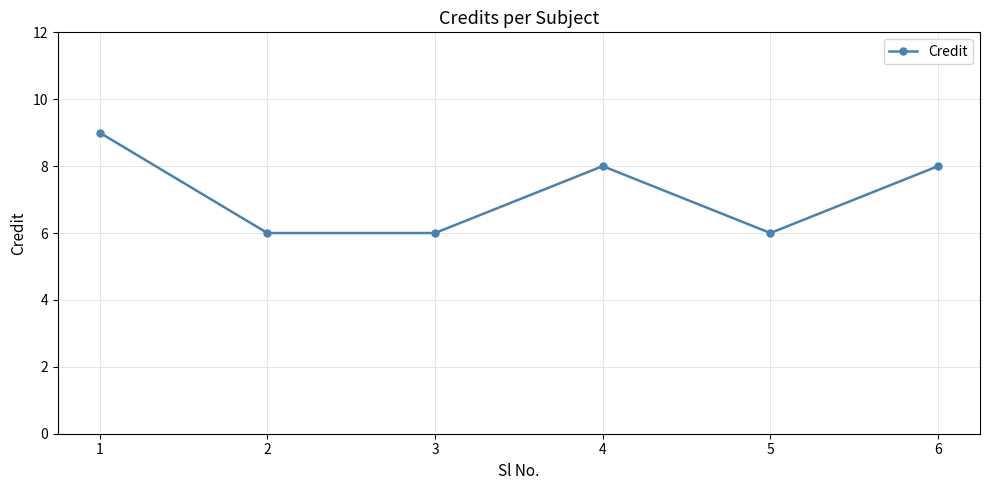

How many lines are shown in the chart?

1